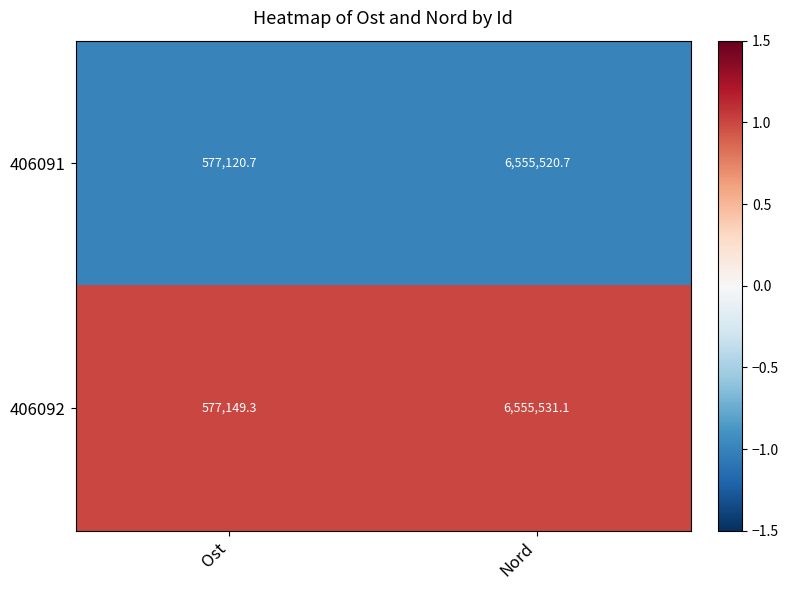

At which label is 406092 closest to 3566340?

Ost